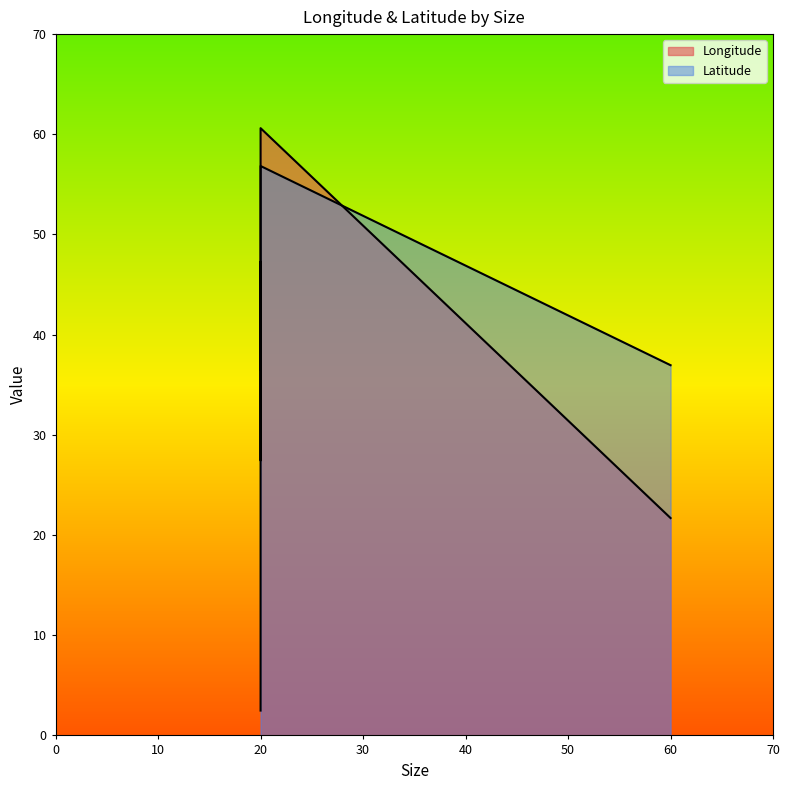

What is the minimum value shown in the chart?

2.5